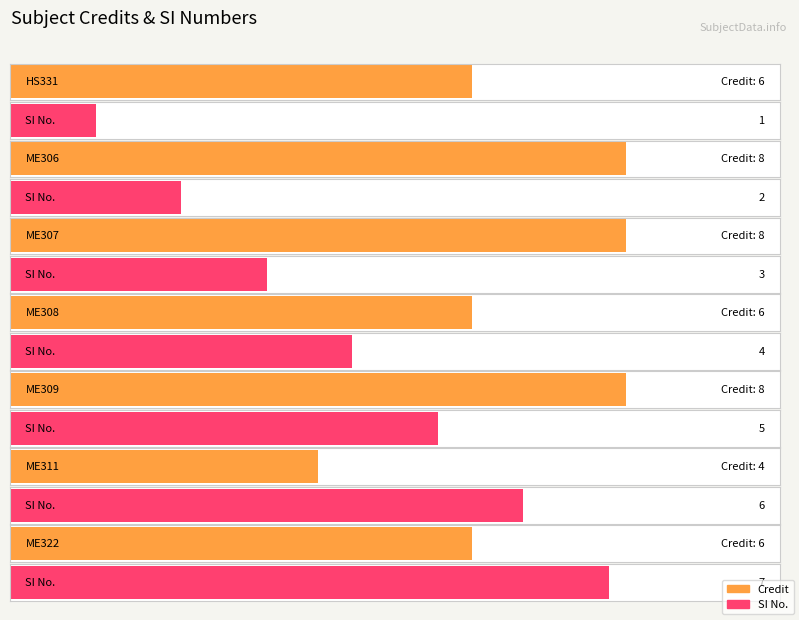

What is the minimum value for Credit?

4